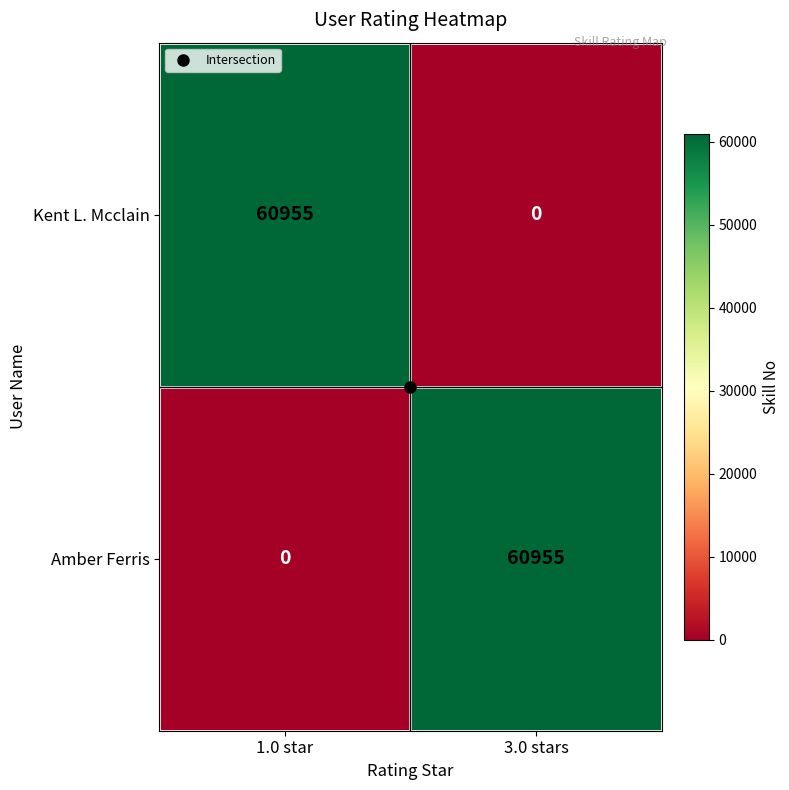

Rank the categories by Kent L. Mcclain value from lowest to highest.

3.0 stars, 1.0 star